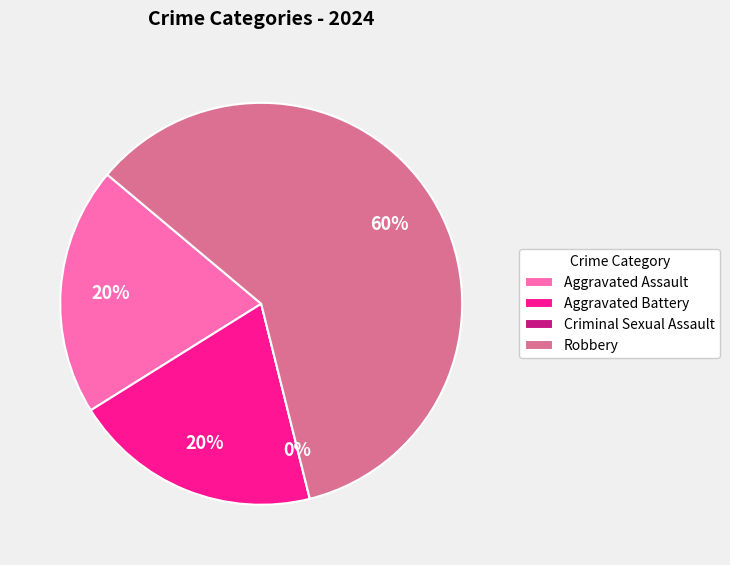

Rank the categories by value from lowest to highest.

Criminal Sexual Assault, Aggravated Assault, Aggravated Battery, Robbery